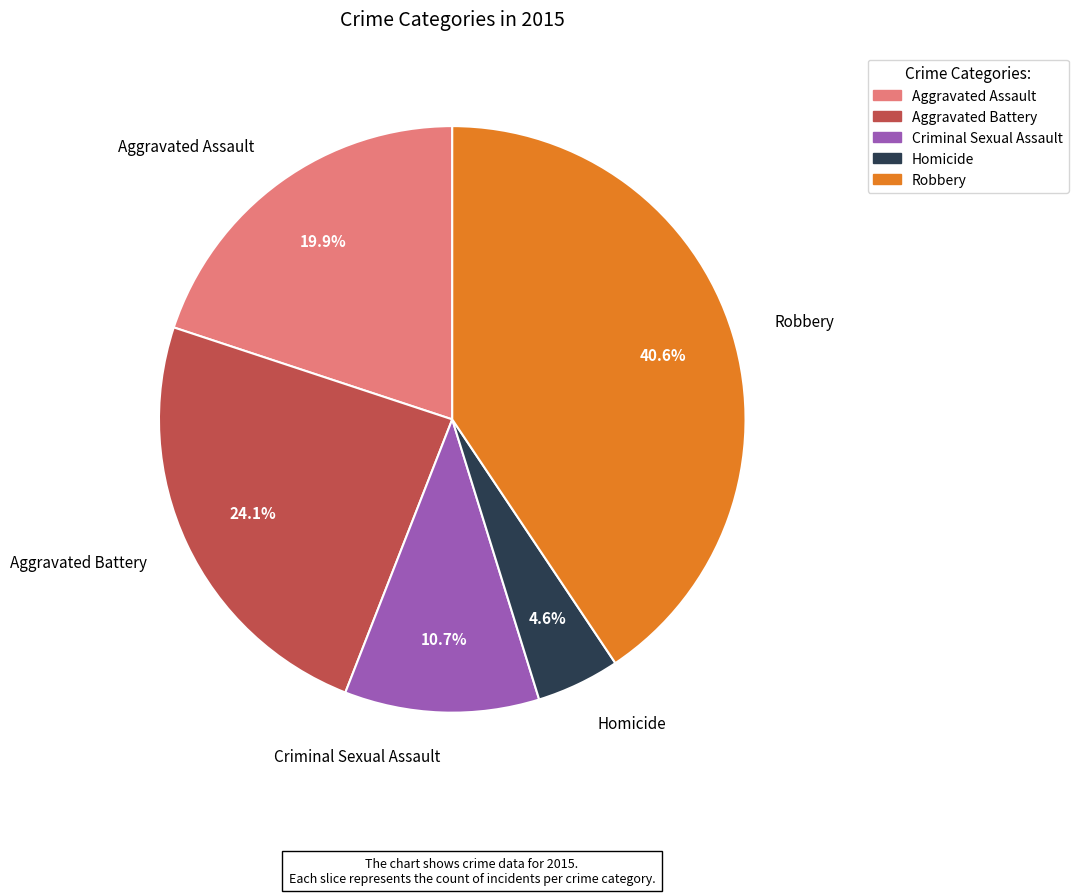

Is the sum of Aggravated Assault and Robbery greater than half?

Yes